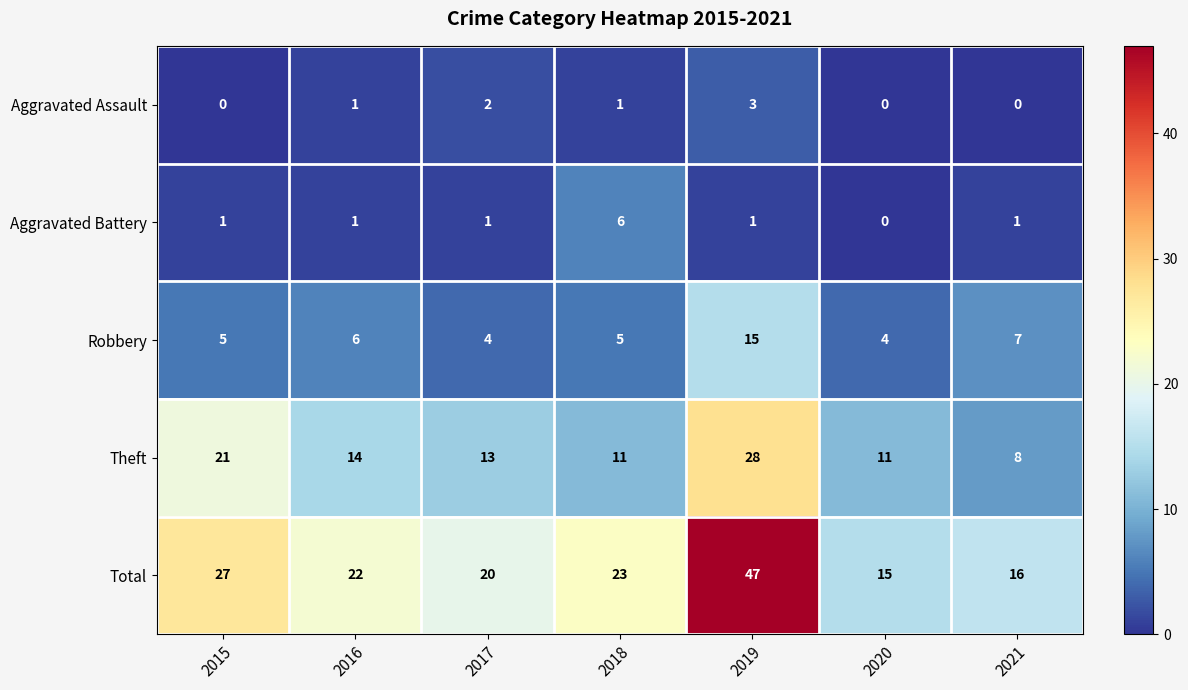

Which series has the largest range (max minus min)?

Total